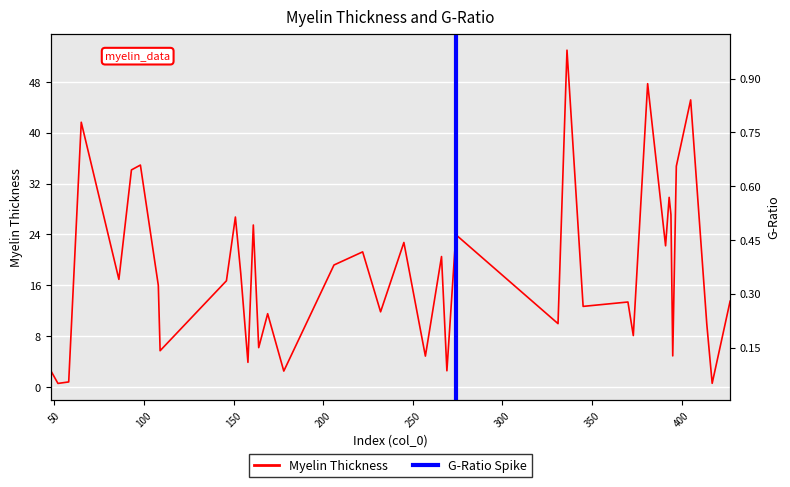

What is the difference between the maximum and minimum values in the gratio series?

0.9